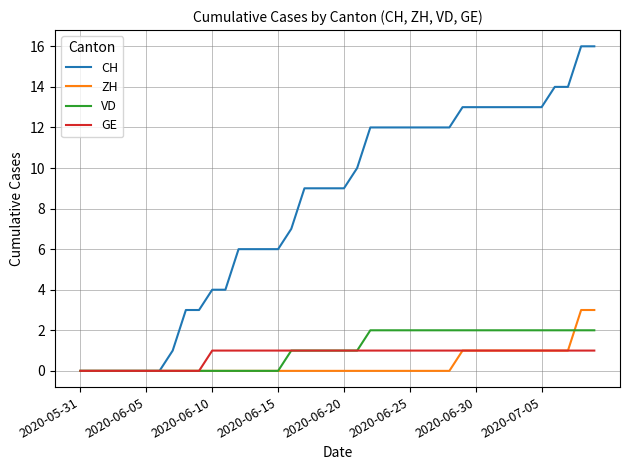

Which series has the largest total across all categories?

CH